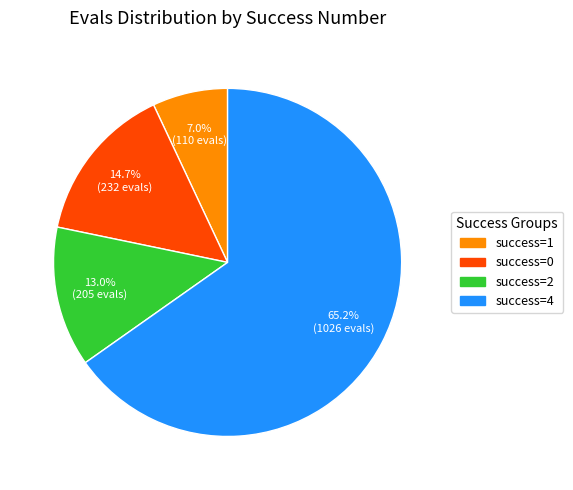

To the nearest percent, what is the average slice percentage?

25%